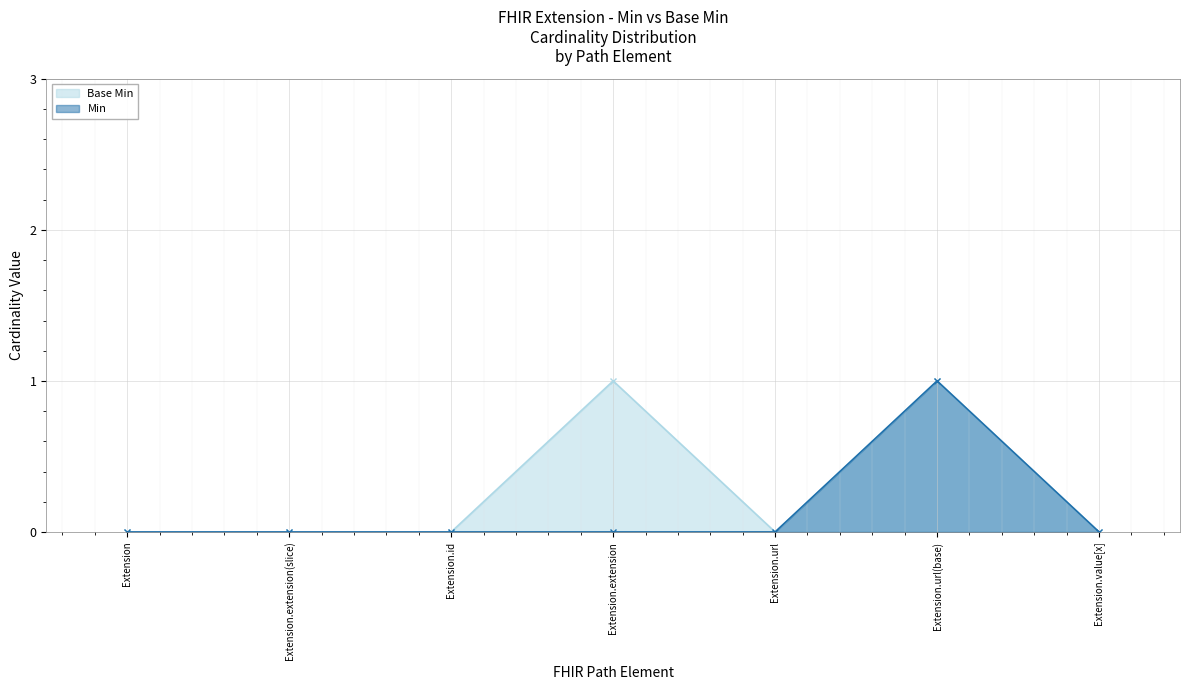

What is the difference between the maximum and minimum values in the Min series?

1